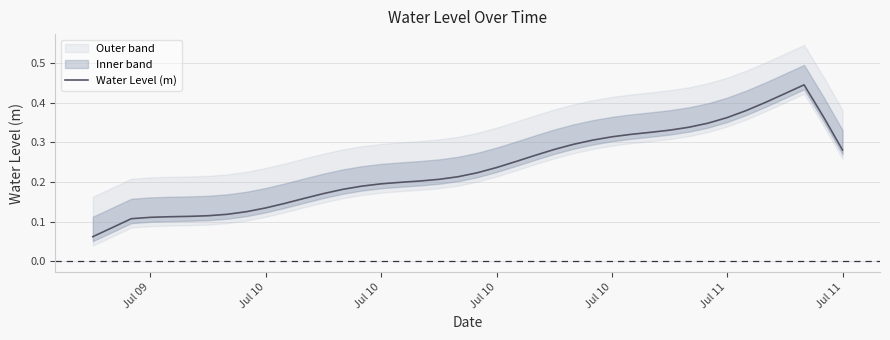

Which label corresponds to the smallest value in the chart?

Jul 09